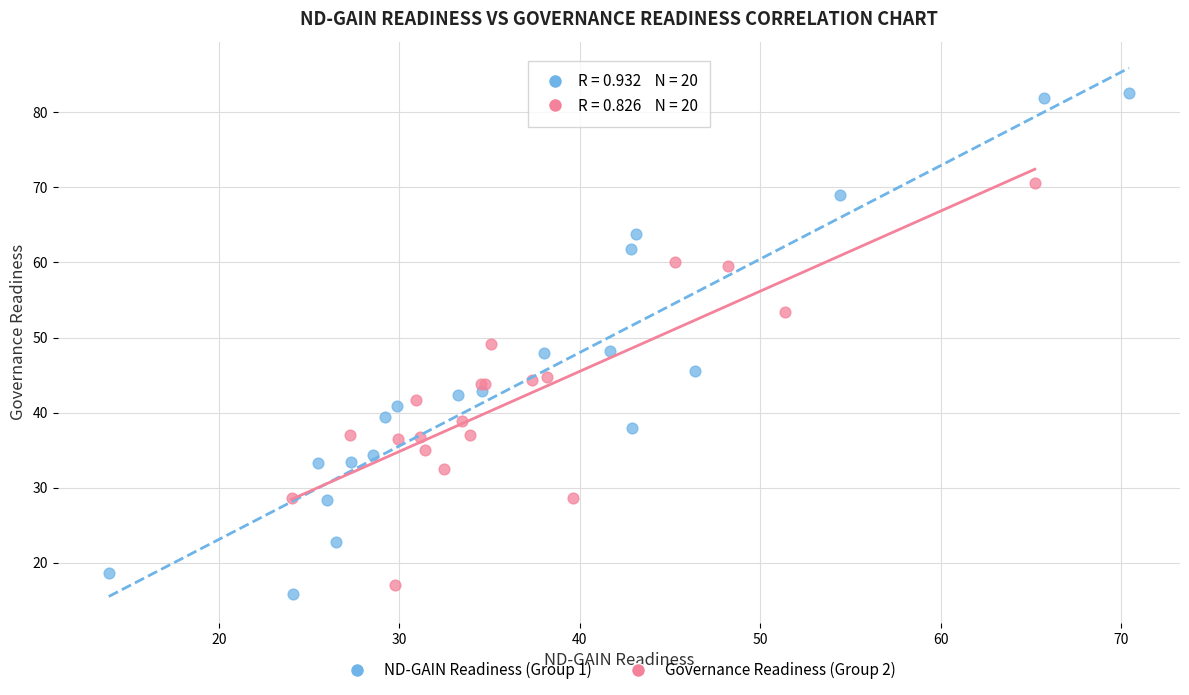

Which series has the largest Y range (max minus min)?

ND-GAIN Readiness (Group 1)